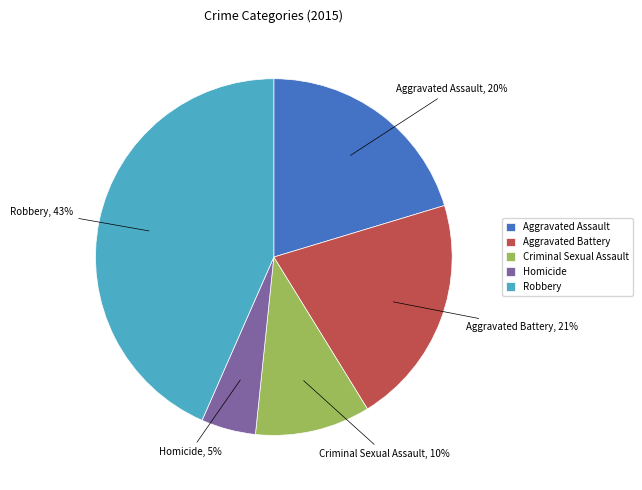

What percentage is the Aggravated Assault slice, to the nearest percent?

20%